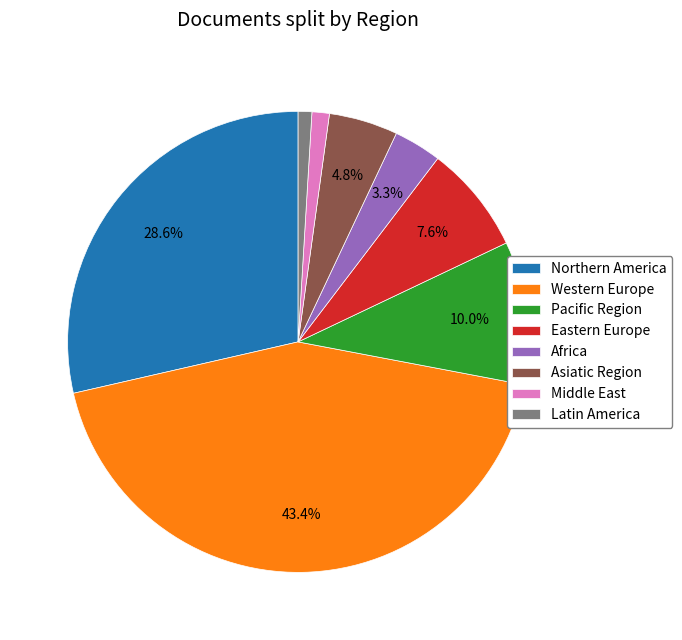

Combined, do Asiatic Region and Latin America account for over 50%?

No